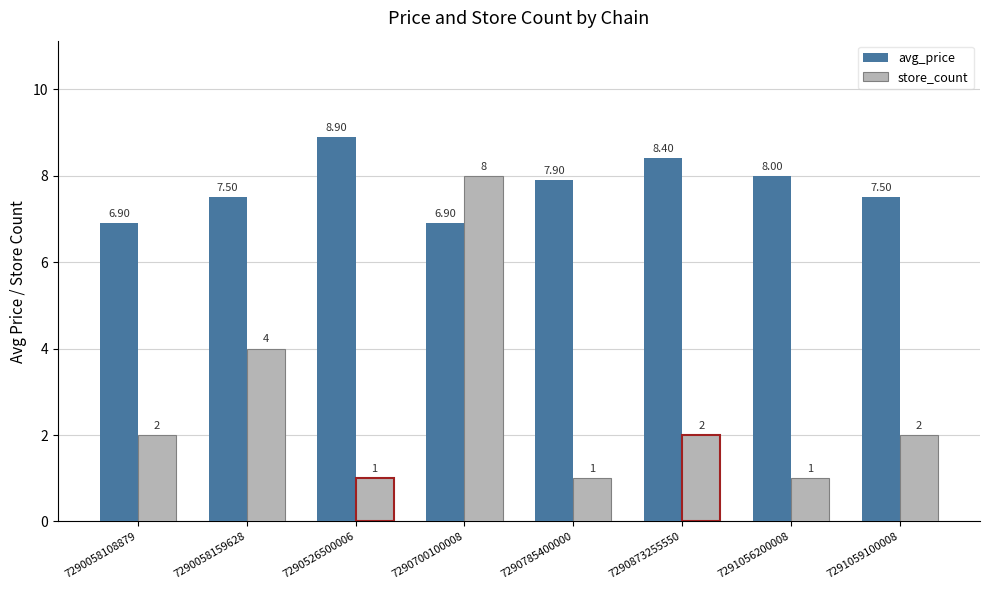

Is the value of store_count at 7290785400000 greater than the value of avg_price at 7290058108879?

No